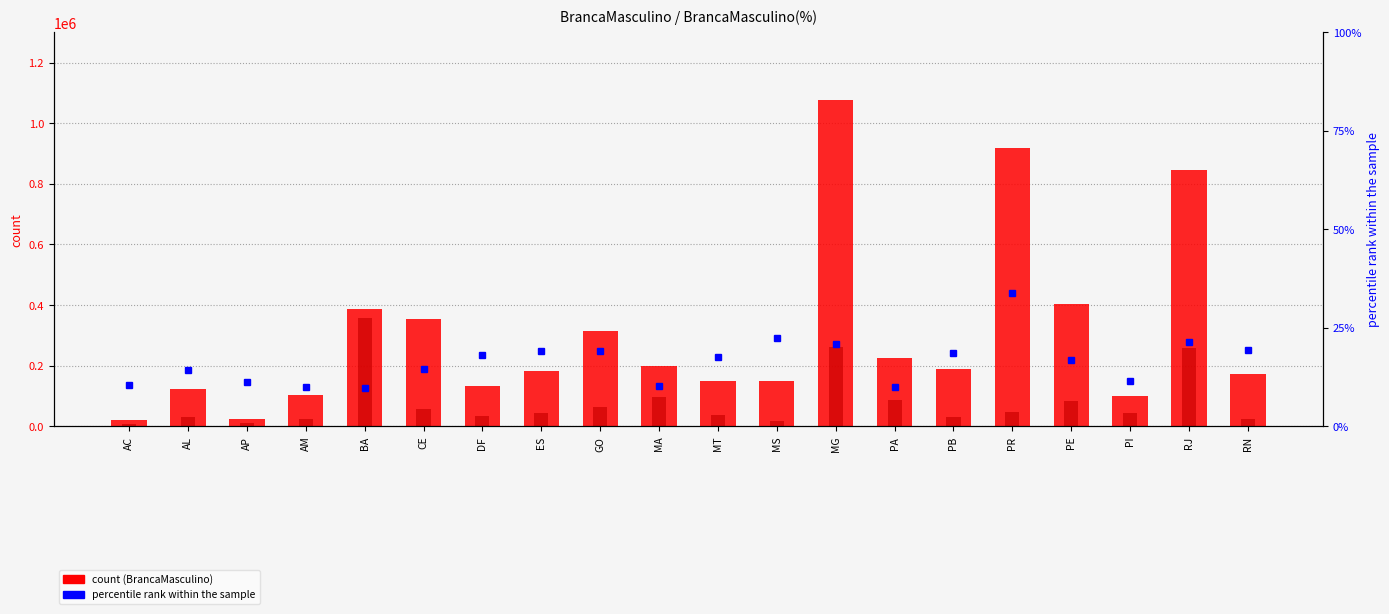

What position from the left is BA?

5